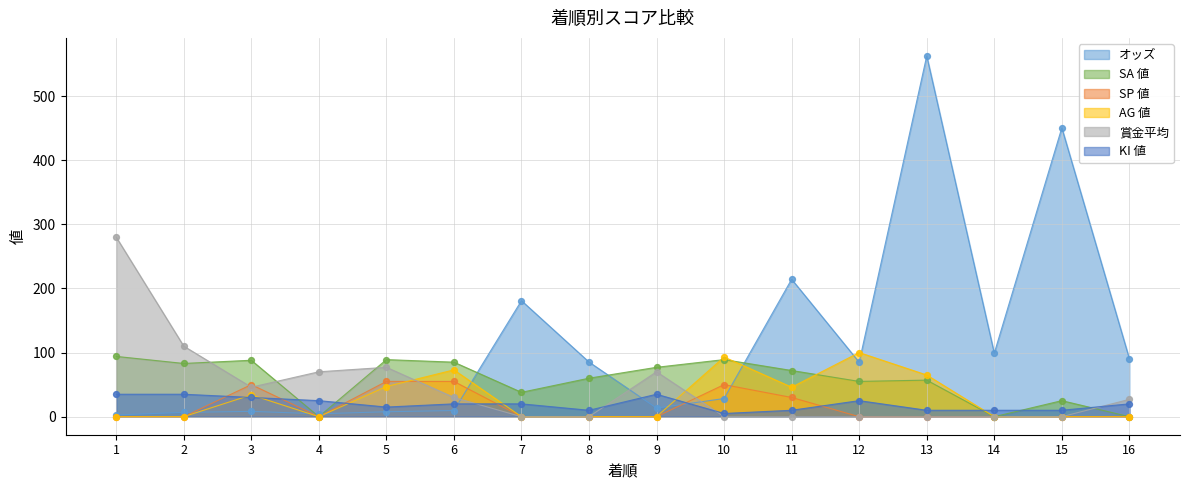

Is the value of オッズ at 16 greater than the value of SP 値 at 15?

Yes